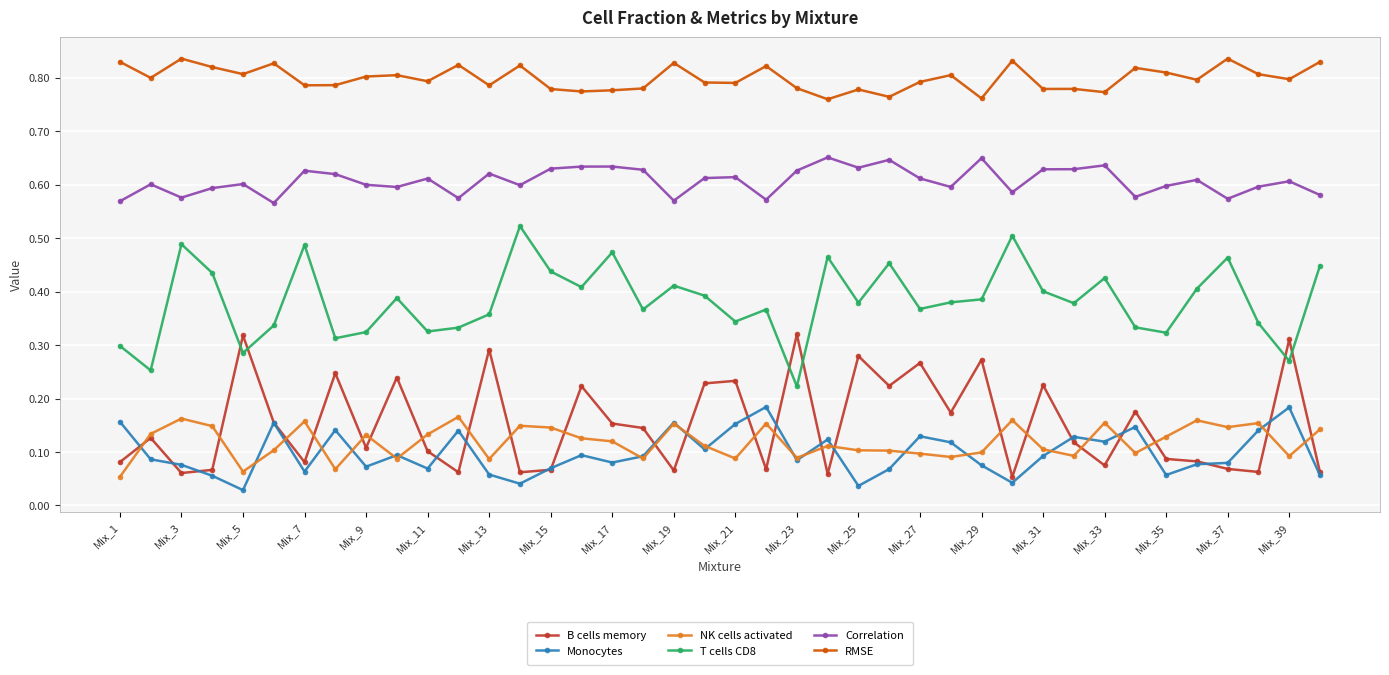

True or false: T cells CD8 has more than 2 points higher than both neighbors.

True